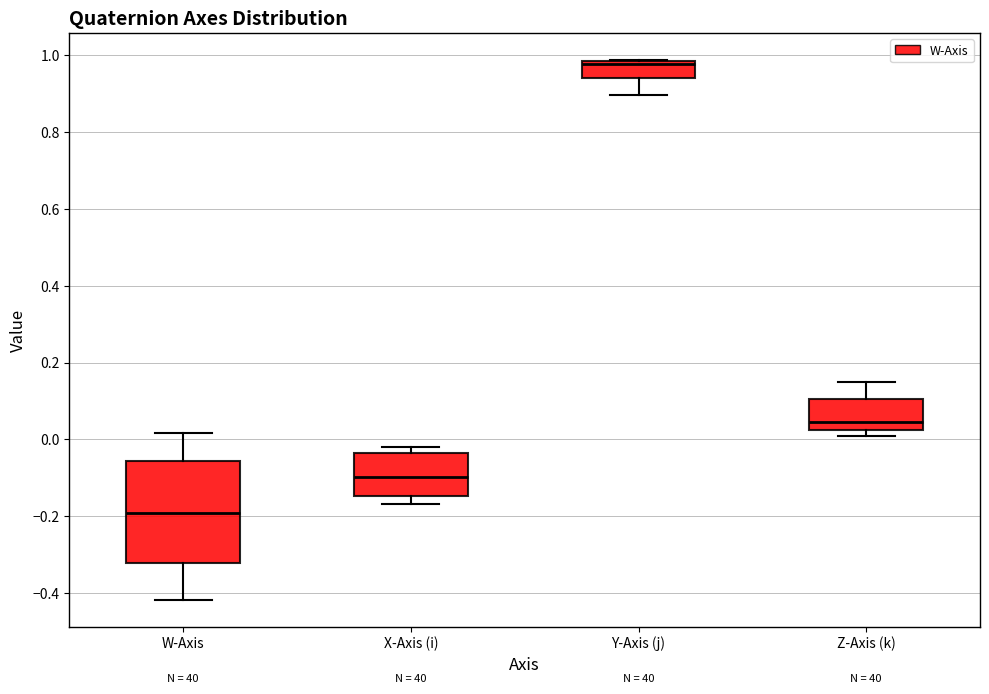

Reading left to right, read every box against the y-axis: the position of its median line, the range the box covers, and the ends of its whiskers. The values are not printed on the chart, so give them approximately, as read against the axis.

W-Axis: median -0.20, box -0.32 to -0.06, whiskers -0.42 to 0.02
X-Axis (i): median -0.10, box -0.14 to -0.04, whiskers -0.16 to -0.02
Y-Axis (j): median 0.98 (just below the box's upper edge), box 0.94 to 0.98, whiskers 0.90 to 0.98
Z-Axis (k): median 0.04, box 0.02 to 0.10, whiskers 0.00 to 0.16